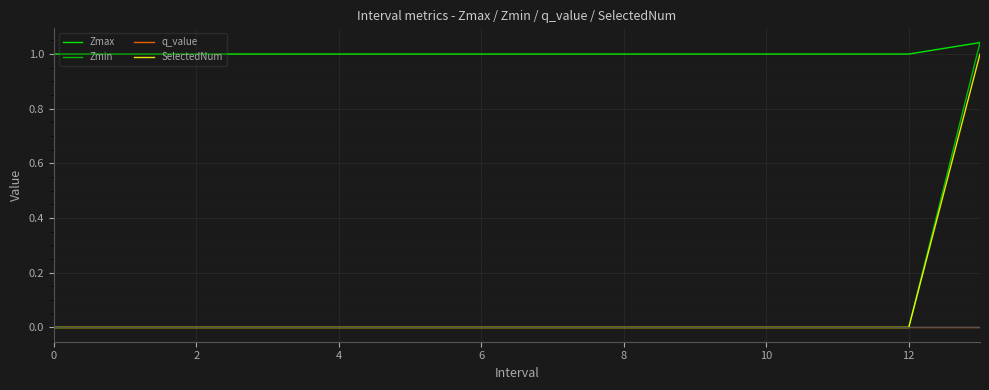

Which series has the largest total across all categories?

Zmax